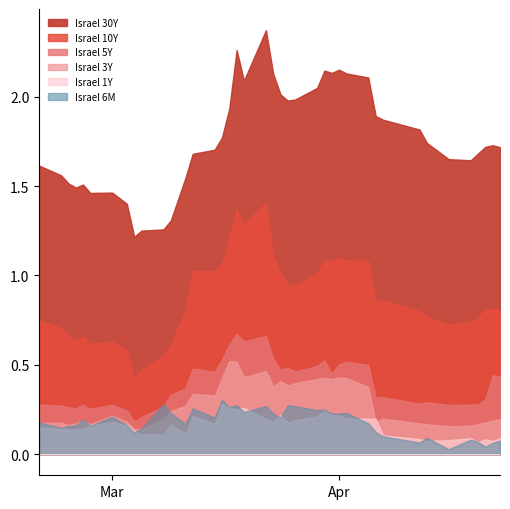

Reading right to left, what are all the values shown in this chart?

Israel 30Y: 1.7	1.7	1.7	1.7	1.6	1.7	1.7	1.8	1.9	1.9	2.1	2.1	2.2	2.1	2.1	2.0	2.0	2.0	2.0	2.1	2.4	2.1	2.3	1.9	1.8	1.7	1.7	1.5	1.3	1.3	1.3	1.2	1.4	1.5	1.5	1.5	1.5	1.5	1.6	1.6
Israel 10Y: 0.8	0.8	0.8	0.8	0.7	0.7	0.8	0.8	0.9	0.9	1.1	1.1	1.1	1.1	1.1	1.0	0.9	0.9	1.0	1.1	1.4	1.3	1.4	1.2	1.1	1.0	1.0	0.8	0.6	0.5	0.5	0.4	0.6	0.6	0.6	0.7	0.6	0.7	0.7	0.8
Israel 5Y: 0.4	0.4	0.3	0.3	0.3	0.3	0.3	0.3	0.3	0.3	0.5	0.5	0.5	0.5	0.5	0.5	0.5	0.5	0.5	0.5	0.7	0.6	0.7	0.6	0.5	0.5	0.5	0.4	0.3	0.3	0.2	0.2	0.2	0.3	0.3	0.3	0.3	0.3	0.3	0.3
Israel 3Y: 0.2	0.2	0.2	0.2	0.2	0.2	0.2	0.2	0.2	0.2	0.4	0.4	0.4	0.4	0.4	0.4	0.4	0.4	0.4	0.4	0.5	0.4	0.5	0.5	0.4	0.3	0.3	0.3	0.2	0.2	0.1	0.1	0.2	0.2	0.2	0.2	0.2	0.2	0.2	0.2
Israel 1Y: 0.1	0.1	0.1	0.1	0.1	0.1	0.1	0.1	0.1	0.2	0.2	0.2	0.2	0.2	0.2	0.2	0.2	0.2	0.2	0.2	0.2	0.3	0.3	0.3	0.3	0.2	0.2	0.1	0.2	0.1	0.1	0.1	0.2	0.2	0.2	0.1	0.1	0.1	0.1	0.1
Israel 6M: 0.1	0.1	0.0	0.1	0.1	0.0	0.1	0.1	0.1	0.1	0.2	0.2	0.2	0.2	0.2	0.2	0.3	0.3	0.2	0.2	0.3	0.2	0.3	0.3	0.3	0.2	0.3	0.2	0.2	0.3	0.1	0.1	0.2	0.2	0.2	0.2	0.2	0.2	0.1	0.2